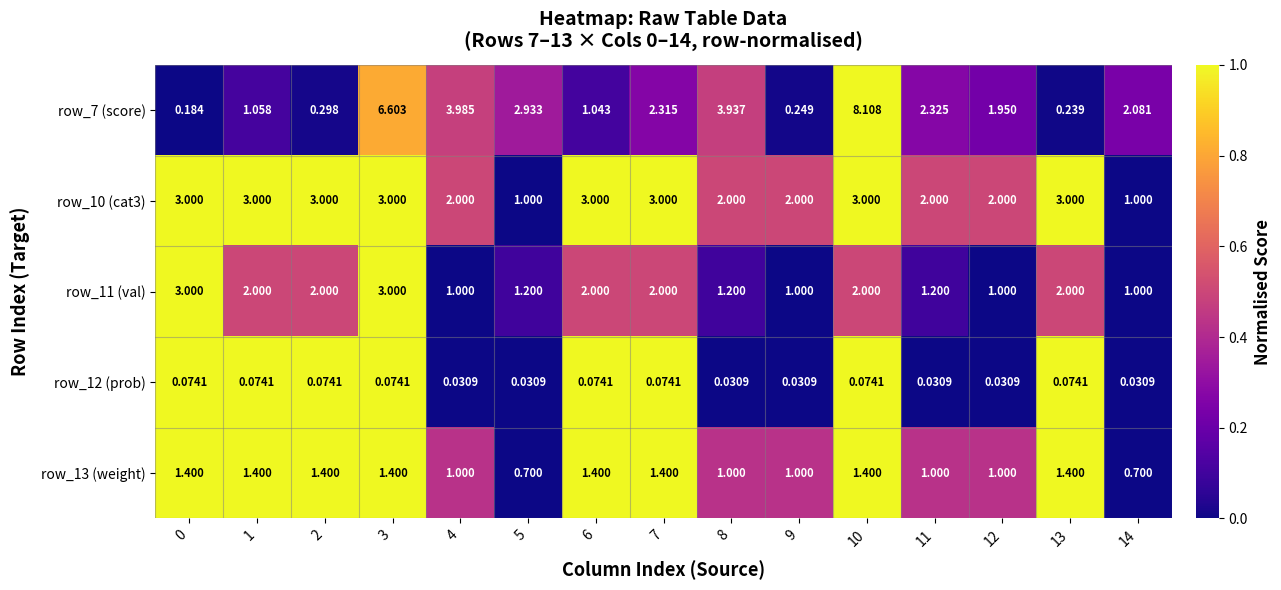

Is the value of row_10 (cat3) at 0 greater than the value of row_13 (weight) at 14?

Yes